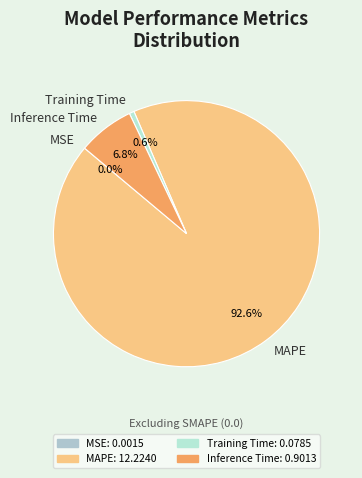

Combined, do MAPE and Training Time account for over 50%?

Yes